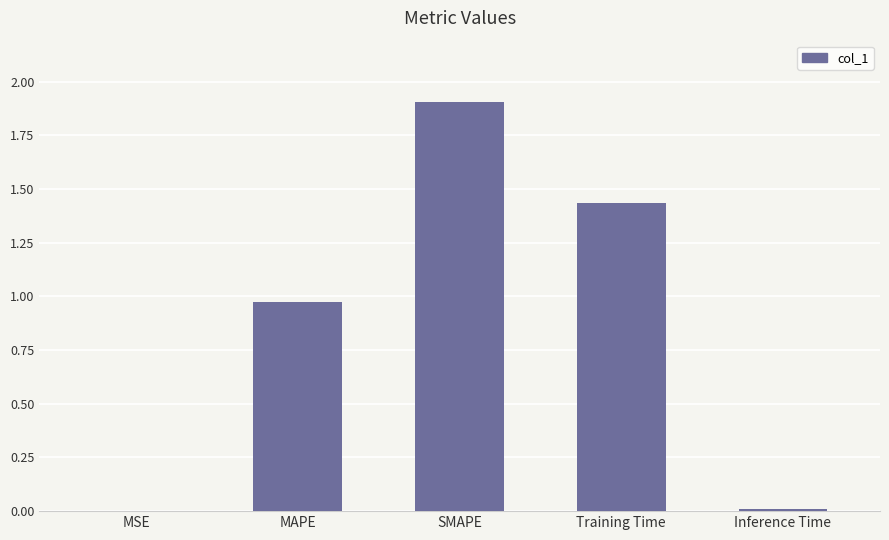

The chart shows a value of 1.9 at SMAPE. True or false?

True